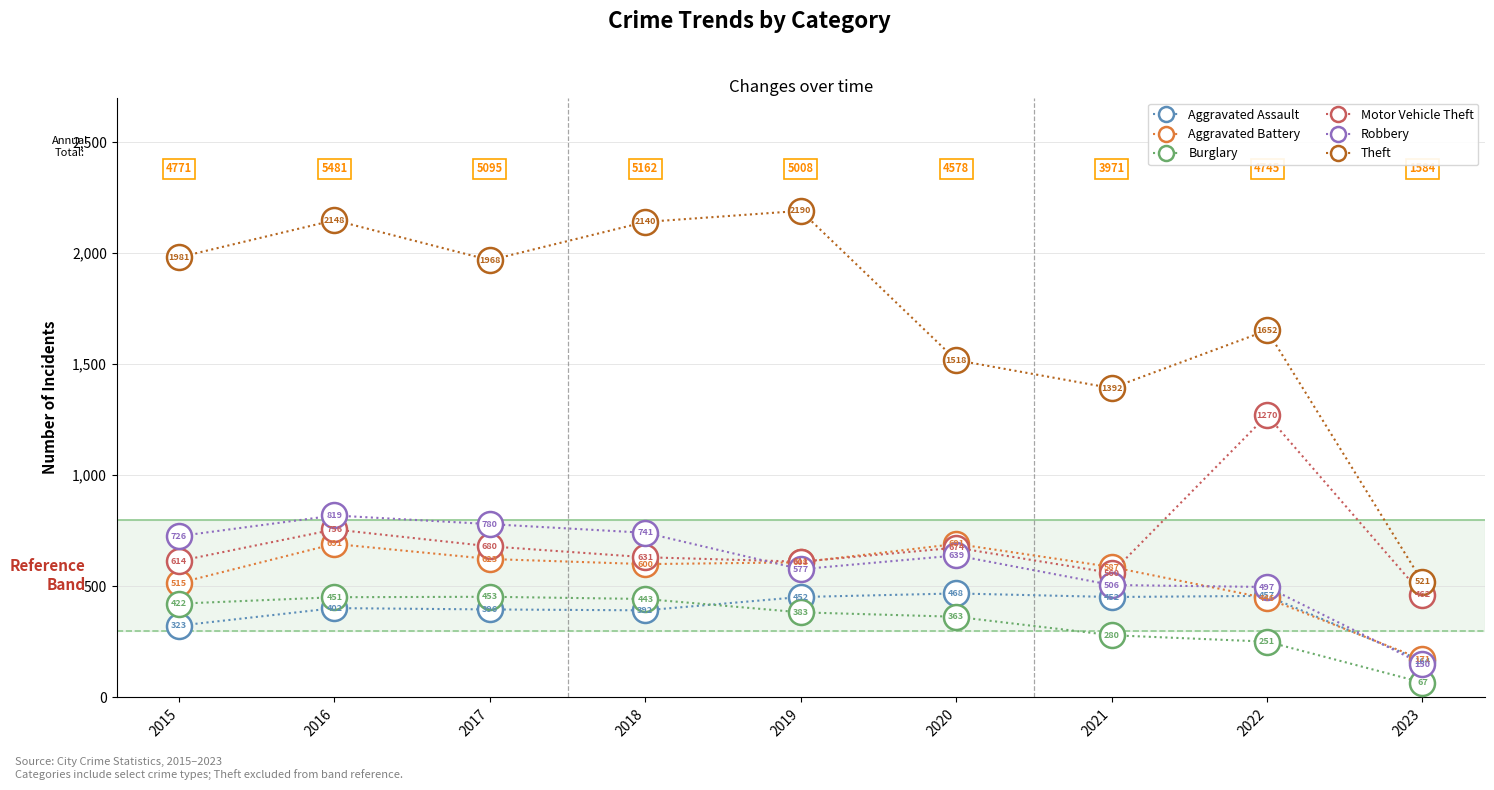

What is the spread (max minus min) of values at 2017?

1572